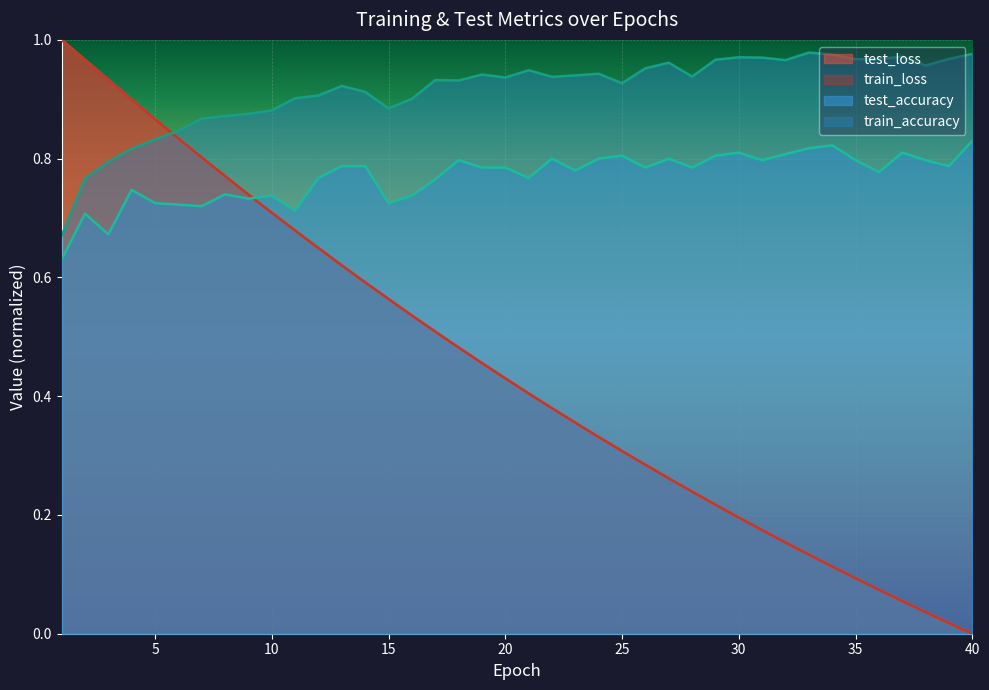

What is the total value across all series at 32?

2.1